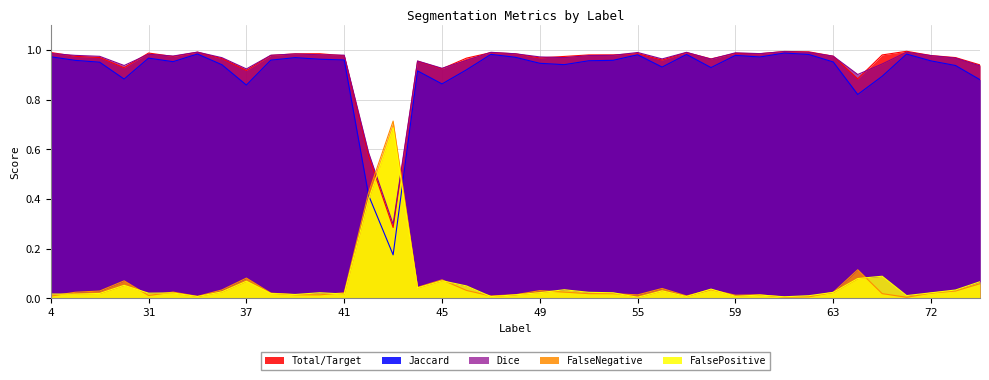

Which series has the widest spread of values?

Jaccard